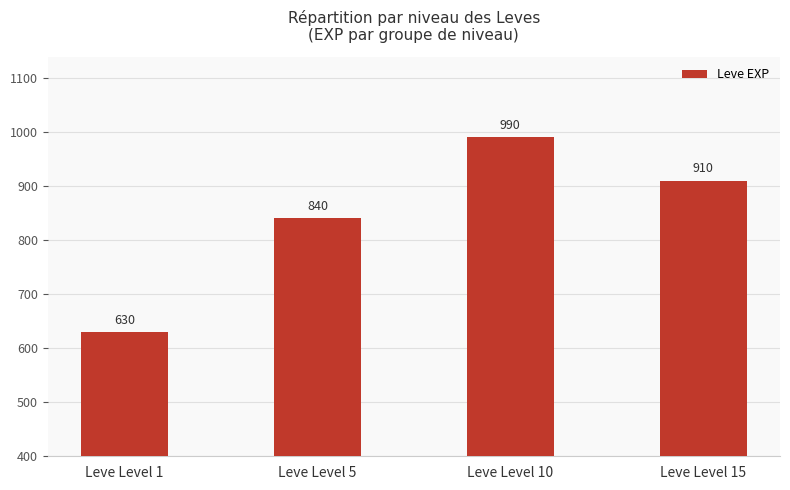

What is the sum of the values at Leve Level 5 and Leve Level 1?

1470